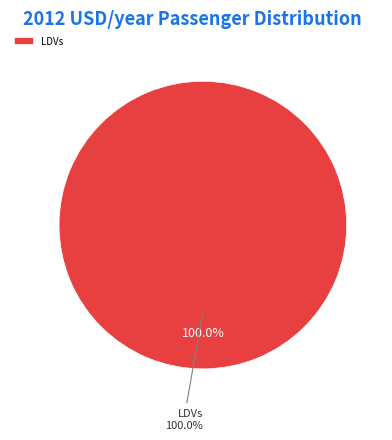

Between motorbikes and LDVs, which is larger?

LDVs